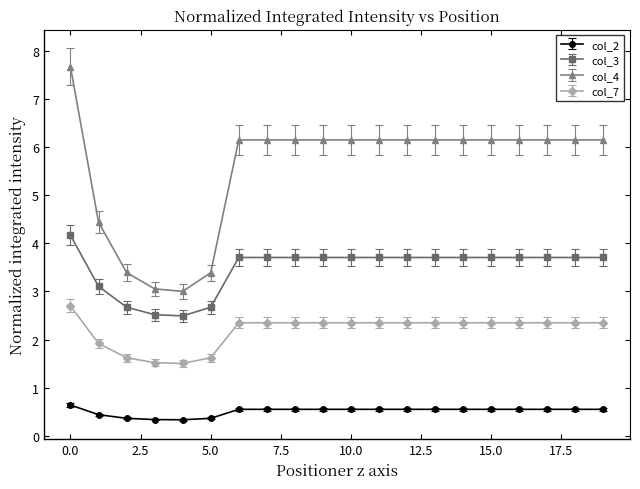

What is the value of the col_7 point at the 14th from the left?

2.3